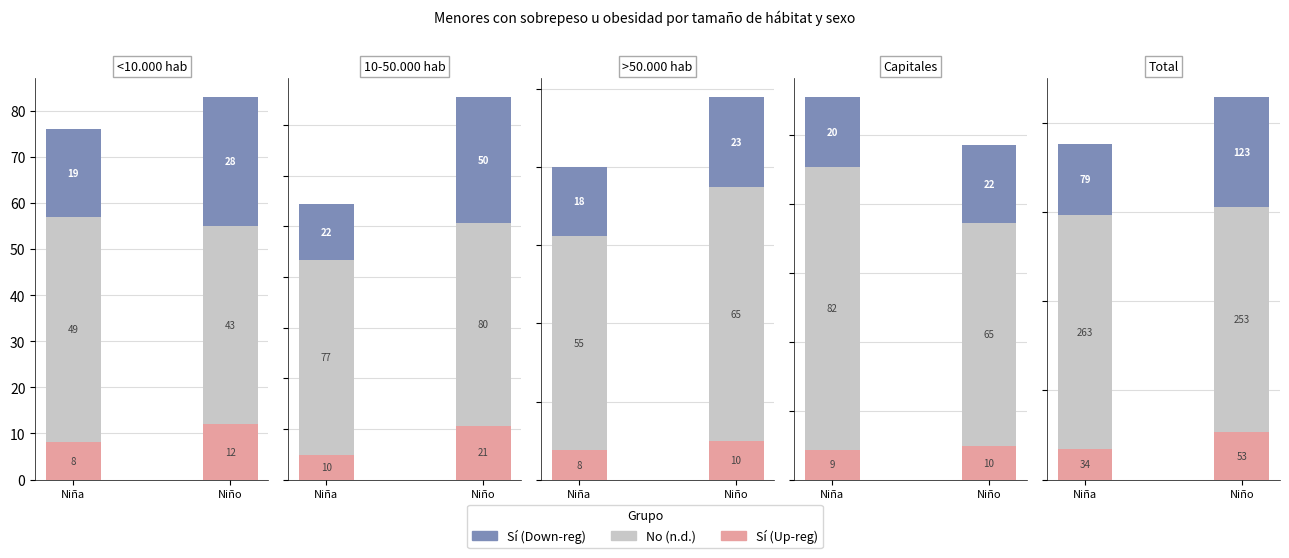

How many groups of bars are there?

5